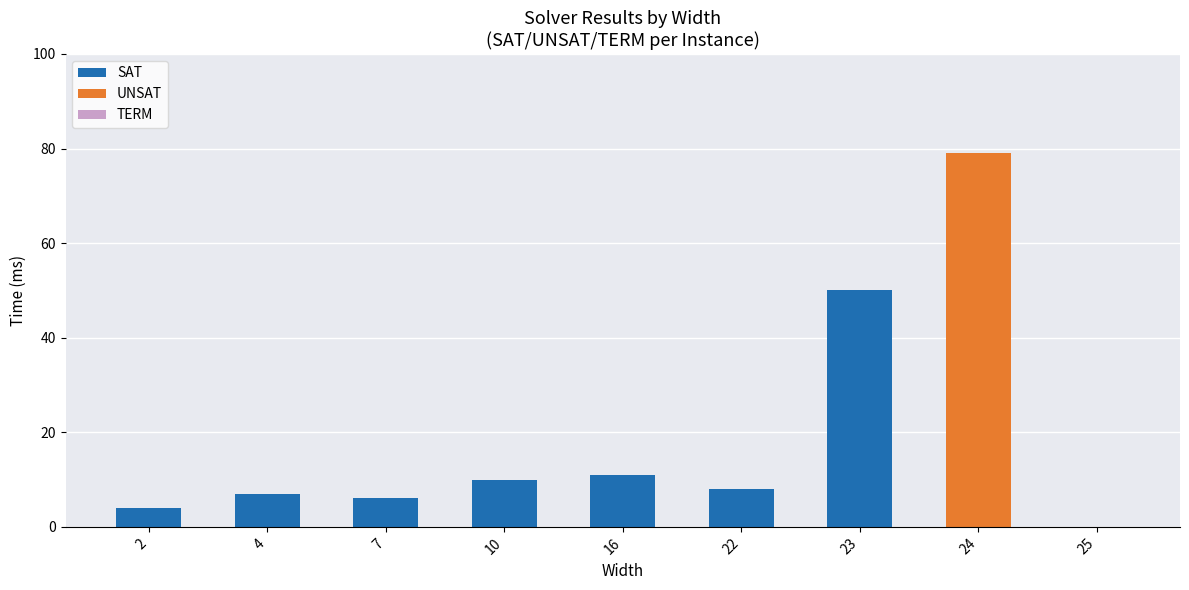

Does the chart contain stacked bars?

Yes